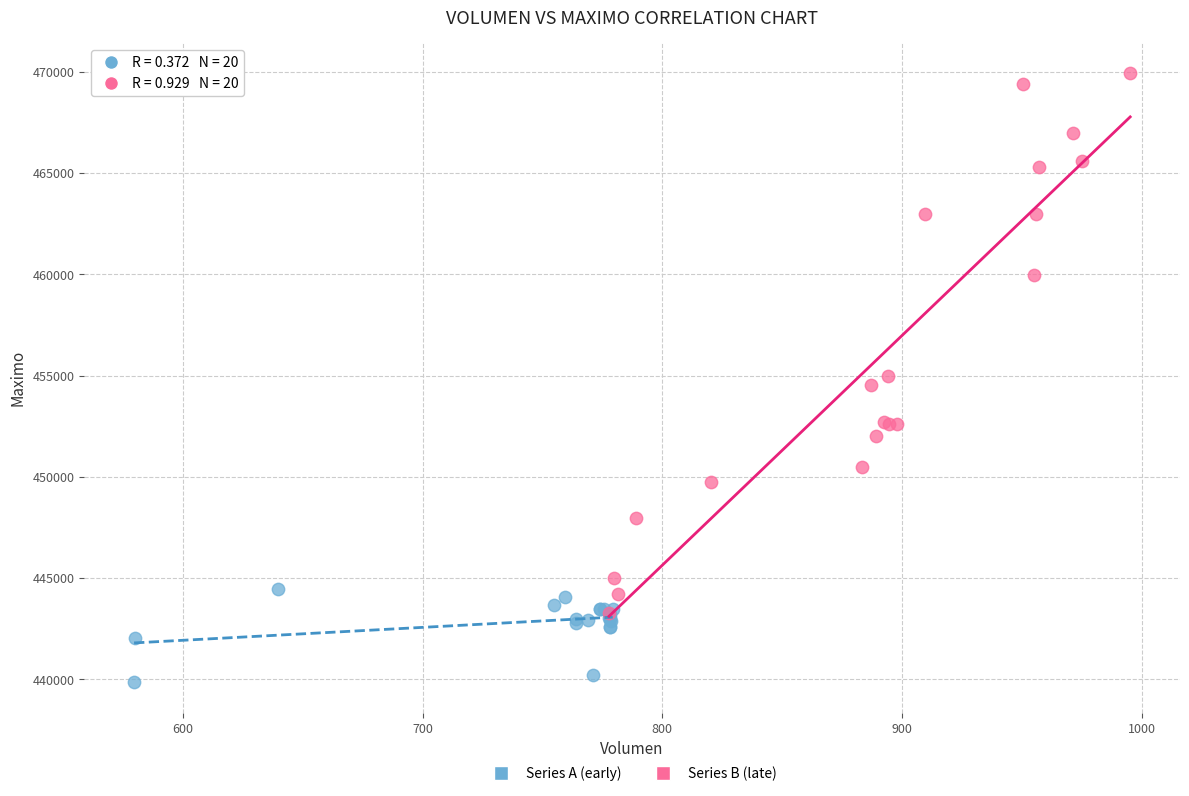

Which series reaches the maximum Y coordinate?

Series B (late)